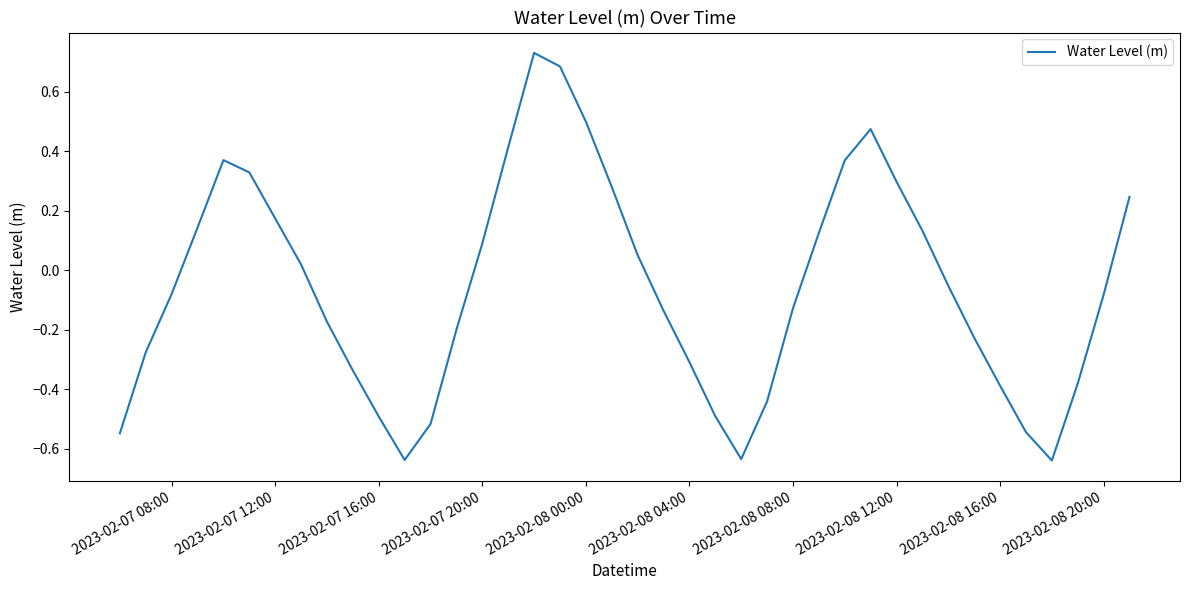

Does the chart have visible grid lines?

No